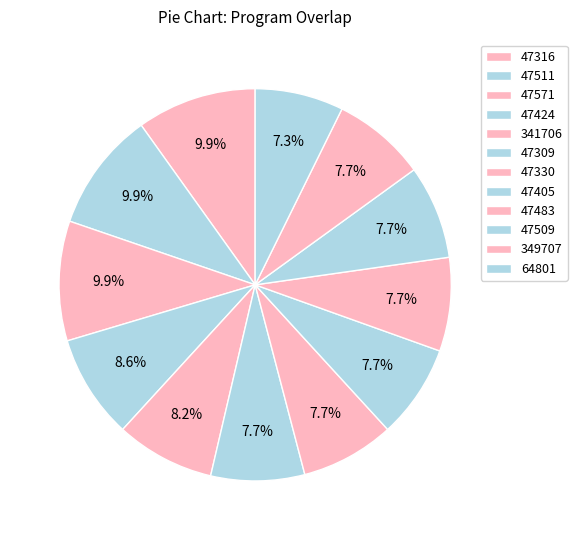

How much of the chart is everything except 47316?

90.1%